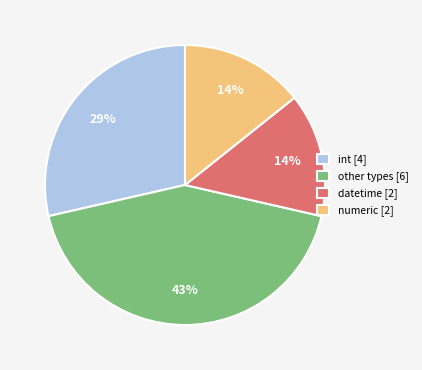

Is there any slice that represents more than half of the pie?

No